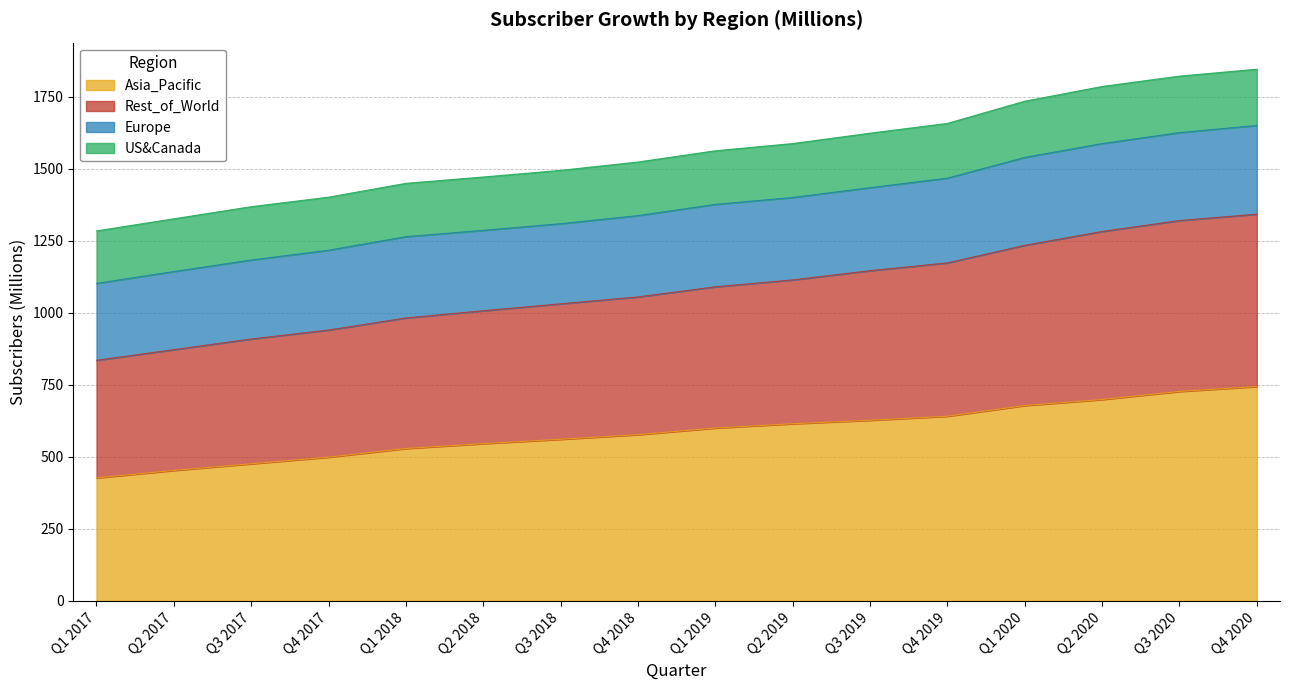

What is the total value across all series at Q3 2018?

1494